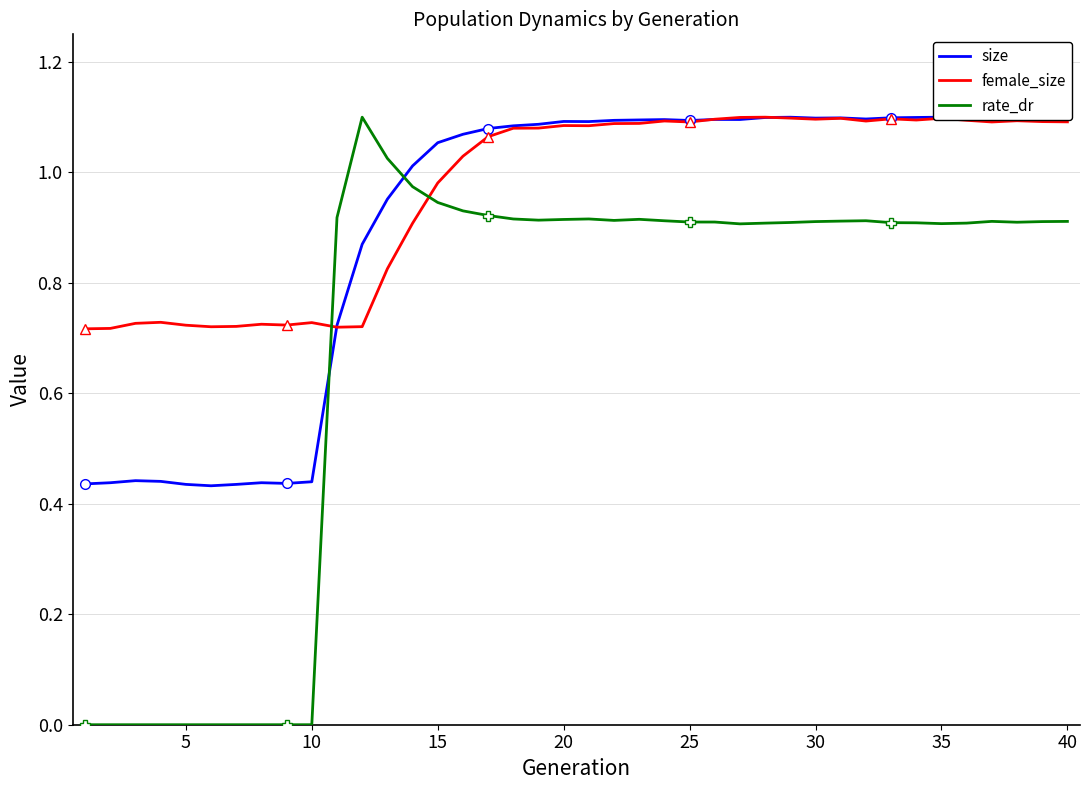

After their last crossing, which series has the higher values: rate_dr or female_size?

female_size